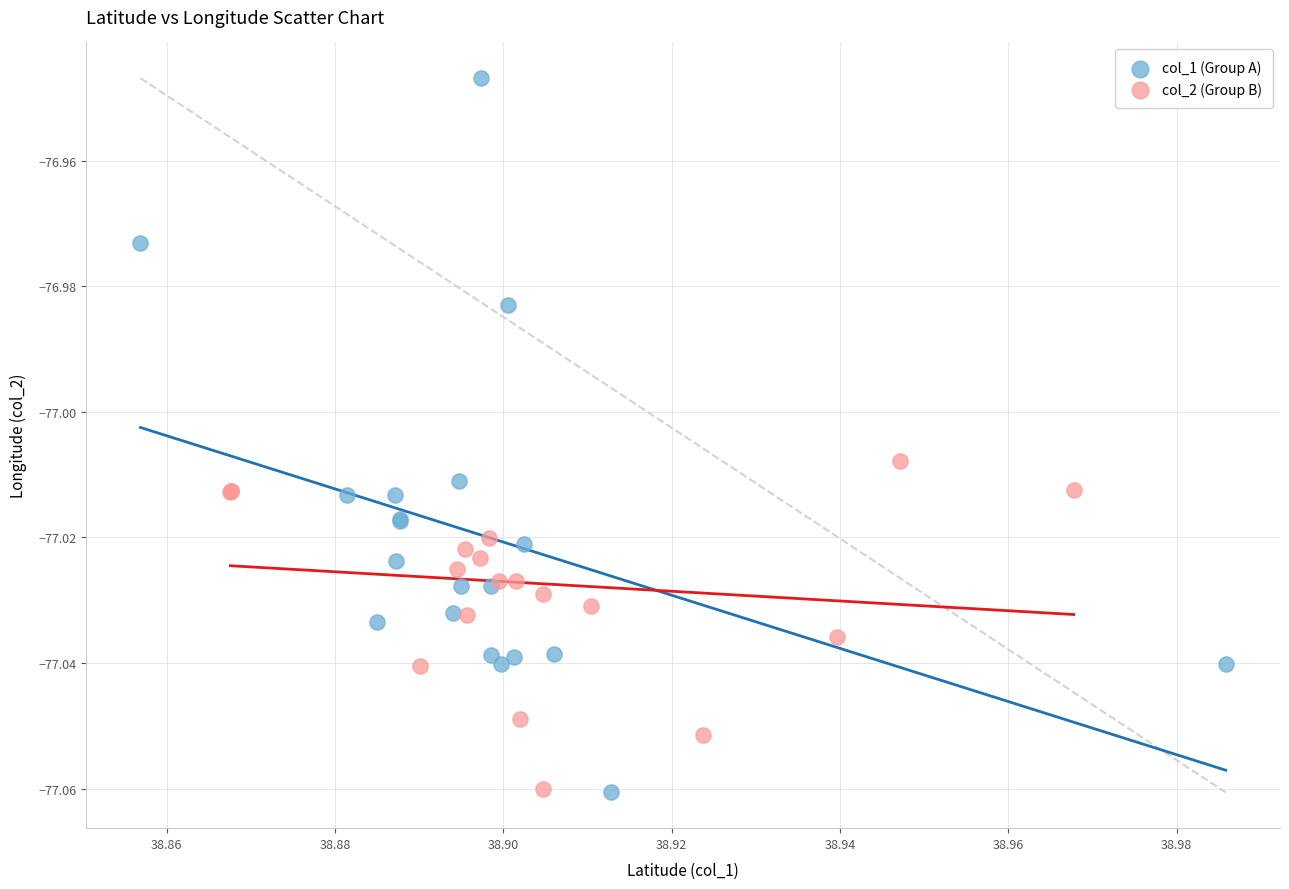

Which series reaches the maximum Y coordinate?

col_1 (Group A)